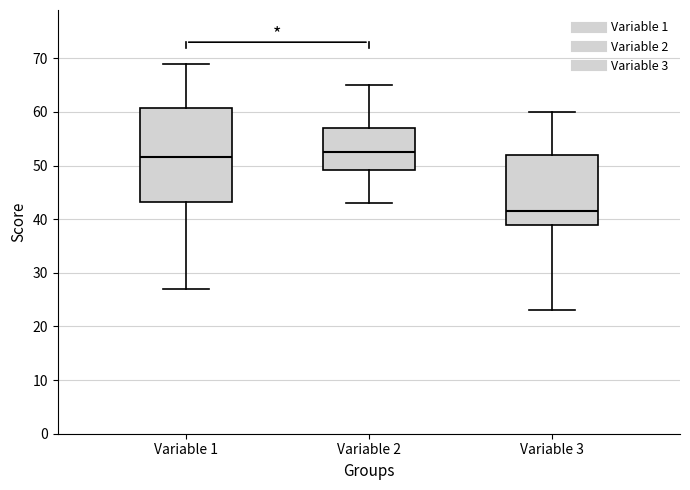

Where does the lower whisker of the box for Variable 2 end on the y-axis? The values are not printed on the chart, so give them approximately, as read against the axis.

43